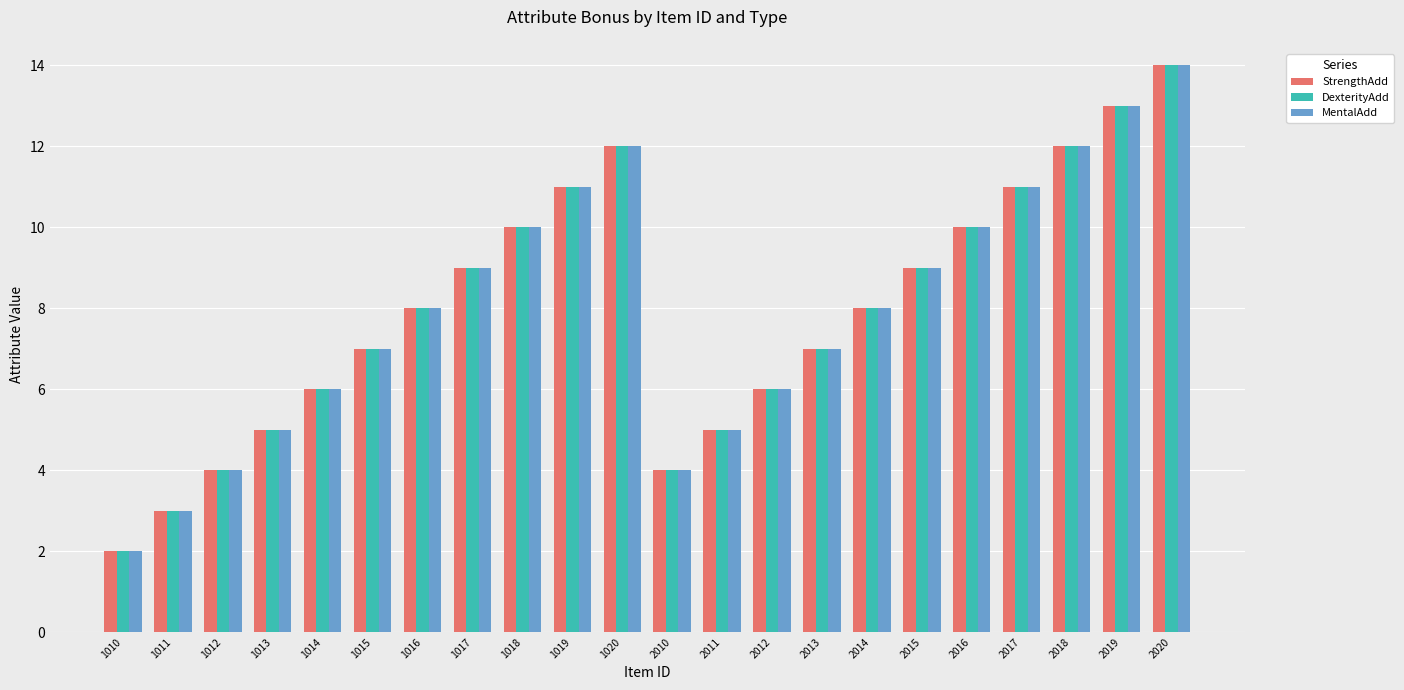

Is the value of MentalAdd at 1018 greater than the value of StrengthAdd at 2011?

Yes